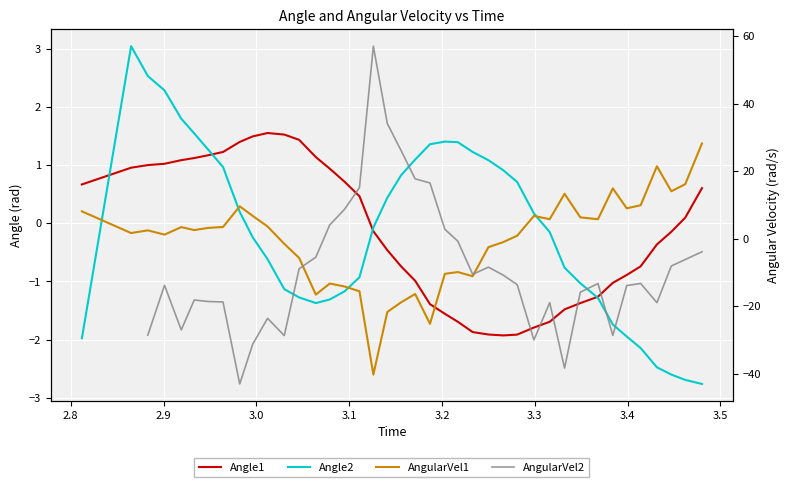

How many values in the AngularVel1 series are below 2?

19